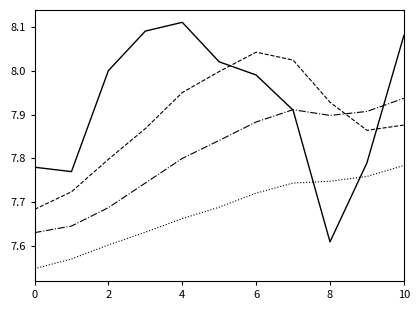

Does the chart have visible grid lines?

No